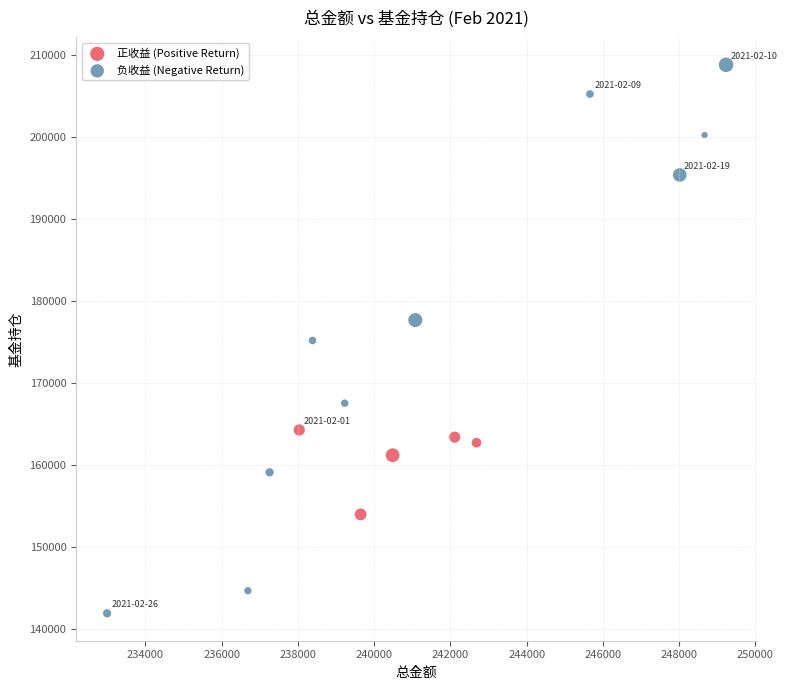

Which series has the largest Y range (max minus min)?

负收益 (Negative Return)